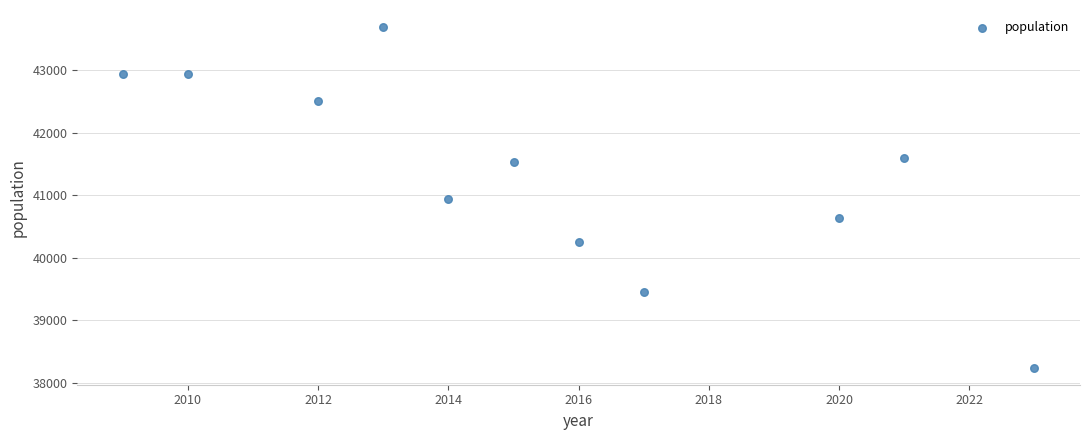

What is the range of X values (max minus min)?

14